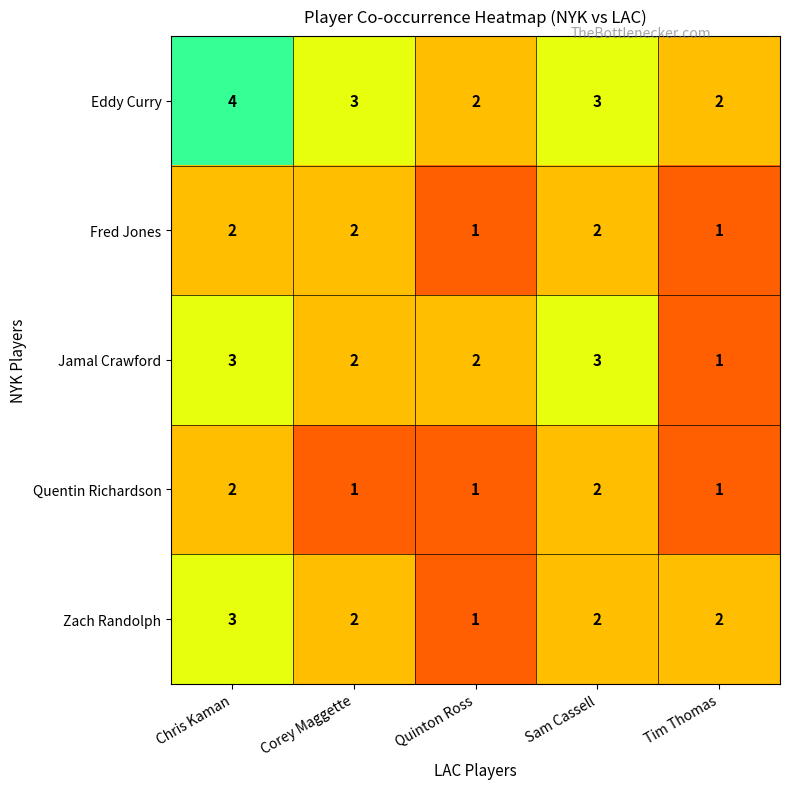

At which category is the sum across all series the highest?

Chris Kaman